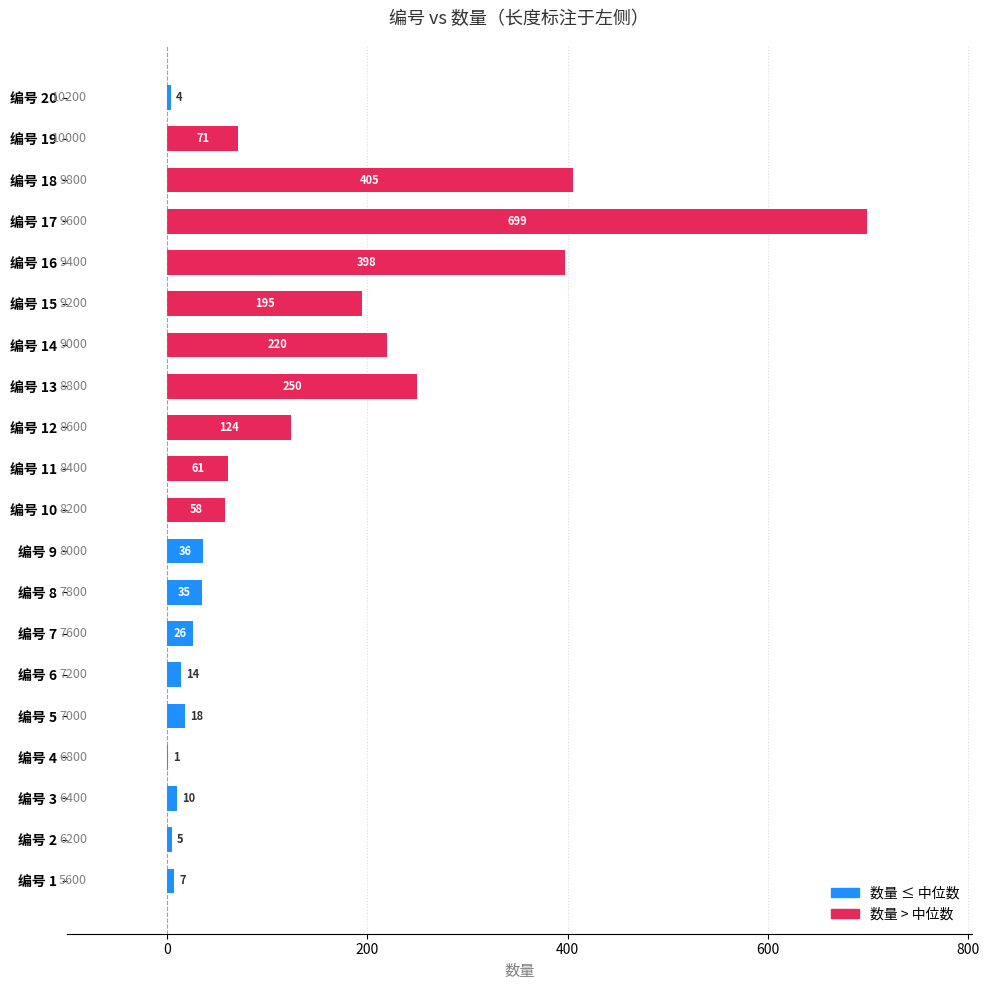

Does the chart contain stacked bars?

No